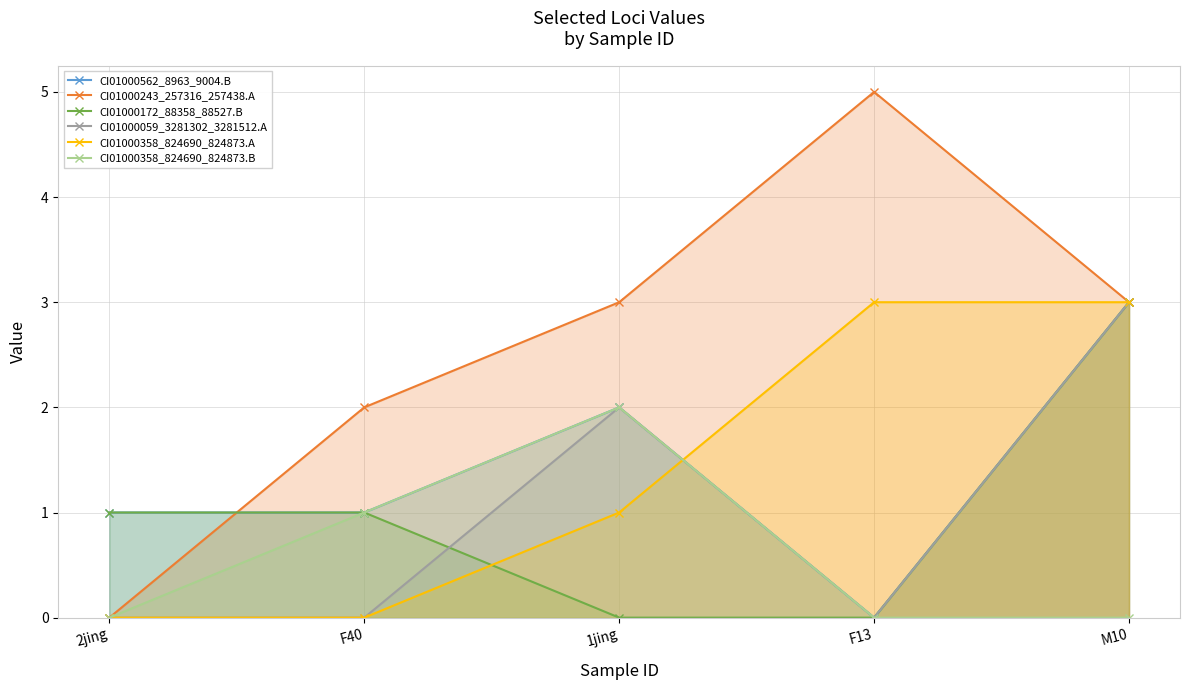

Which series changed the most between 2jing and M10?

CI01000243_257316_257438.A